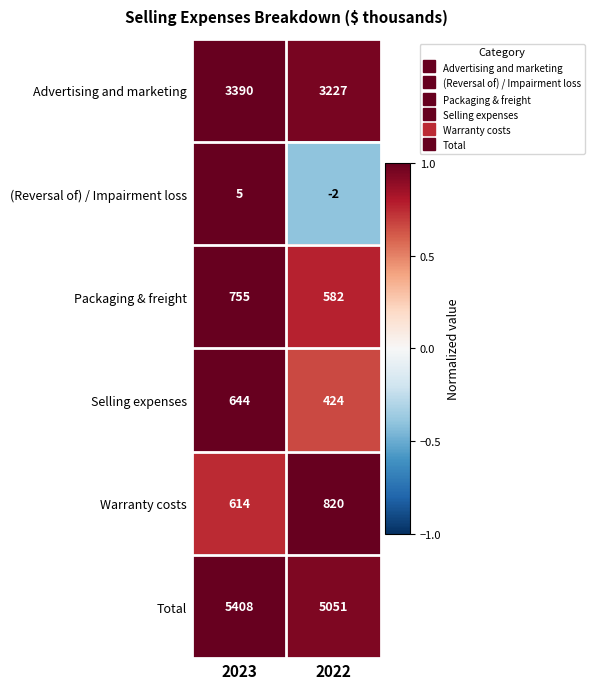

What is the difference between the highest and lowest values at 2023?

5403